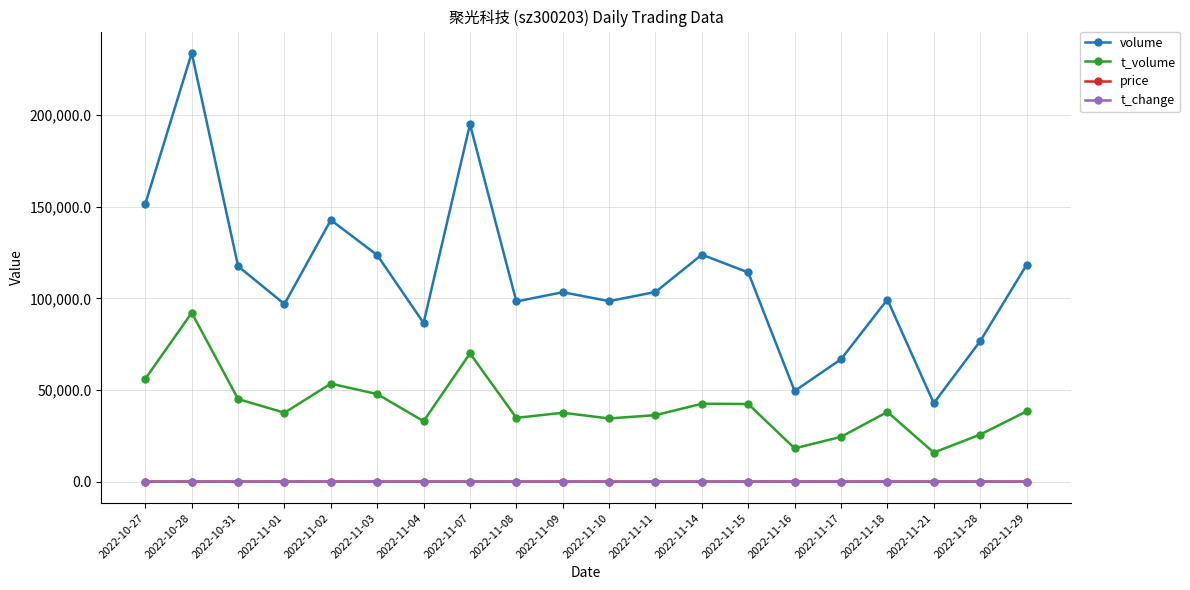

What is the difference between the volume values at 2022-11-08 and 2022-11-03?

25306.0